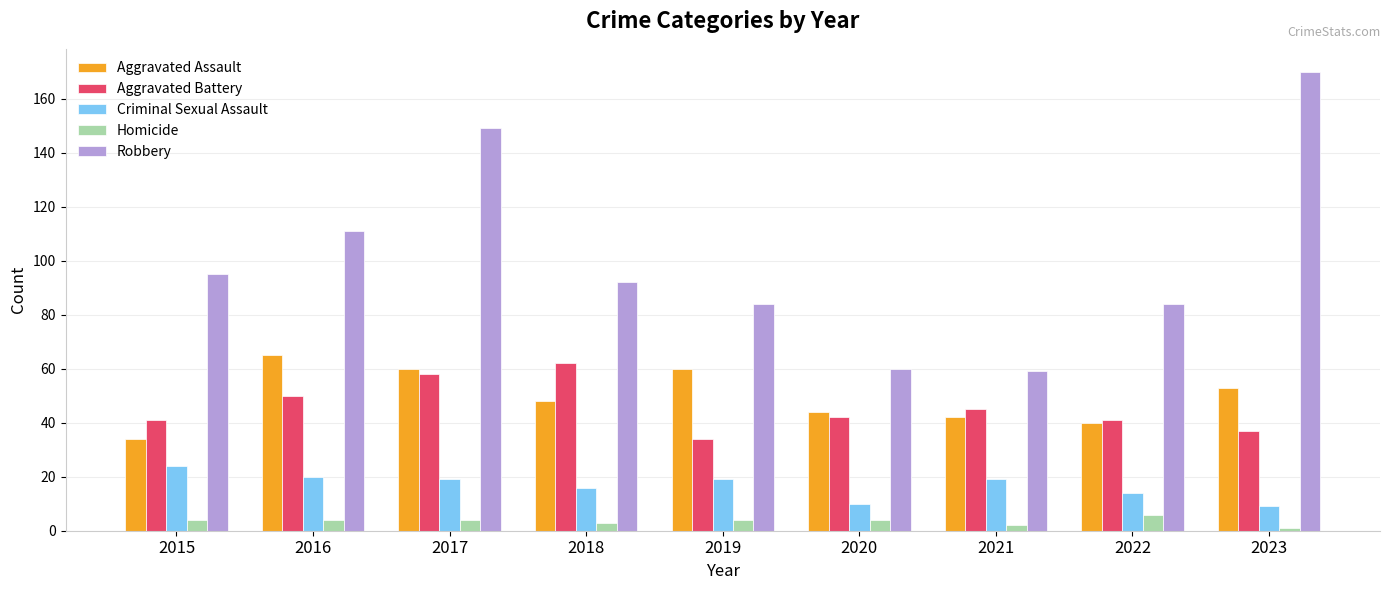

What is the value of the Aggravated Assault bar at the 2nd from the left?

65